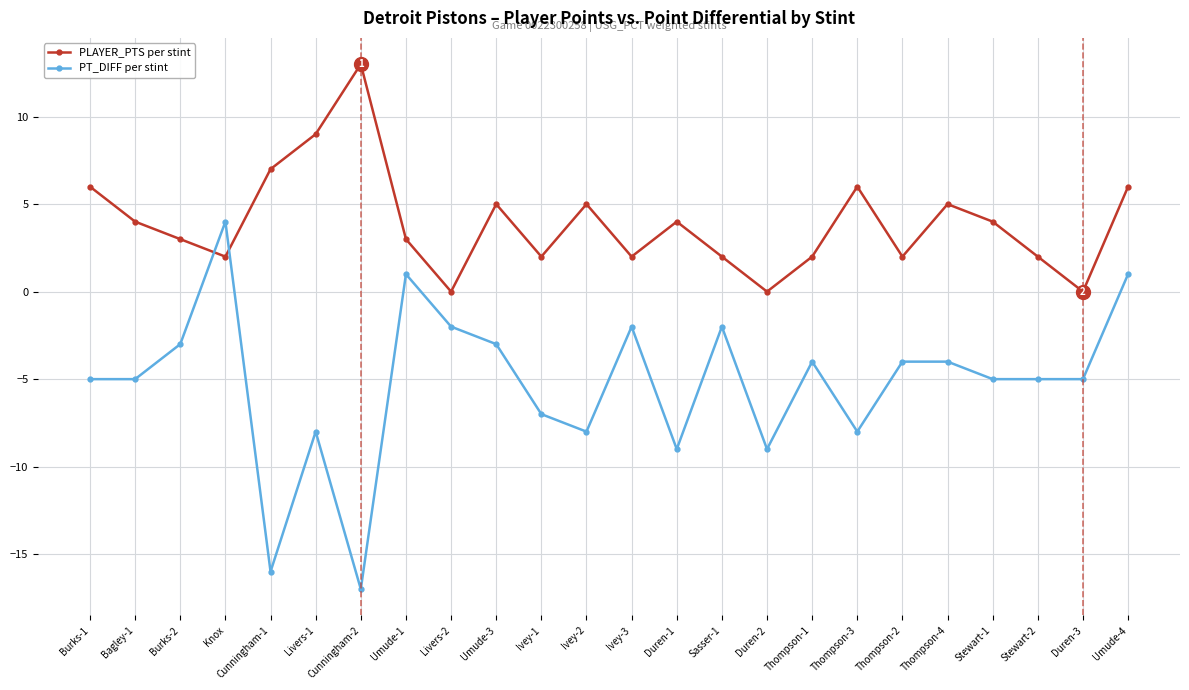

How many negative values does the PT_DIFF per stint series have?

21